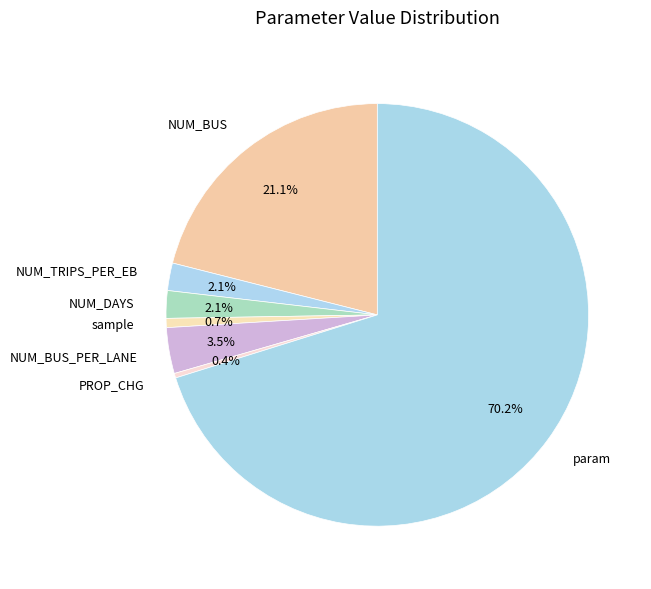

To the nearest percent, what is the average slice percentage?

14%